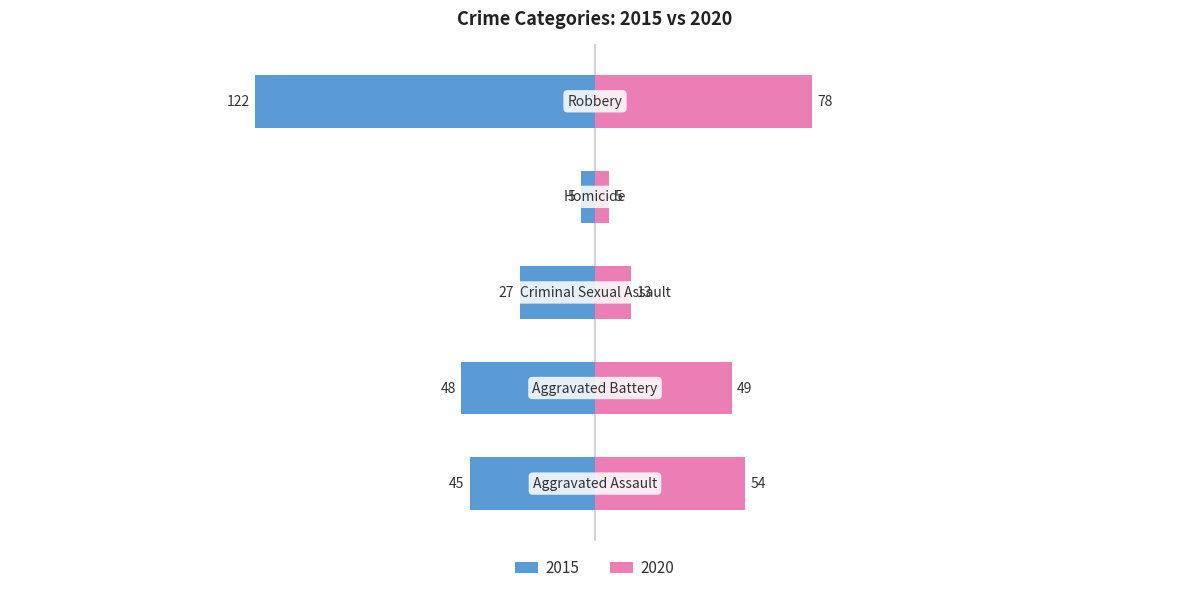

The 2019 series shows 24 at Aggravated Assault. True or false?

False